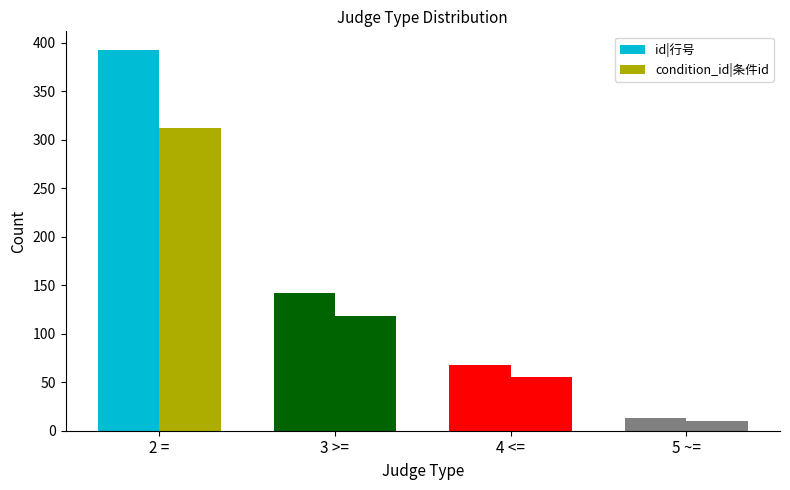

List the series in order of their overall mean, highest first.

id|行号, condition_id|条件id